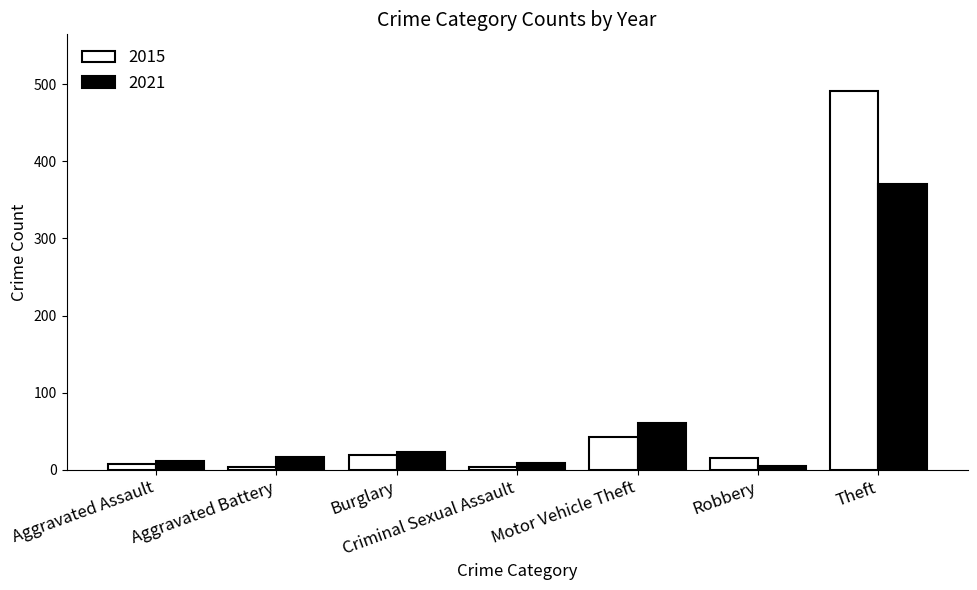

What are all the series names shown in the legend?

2015, 2021